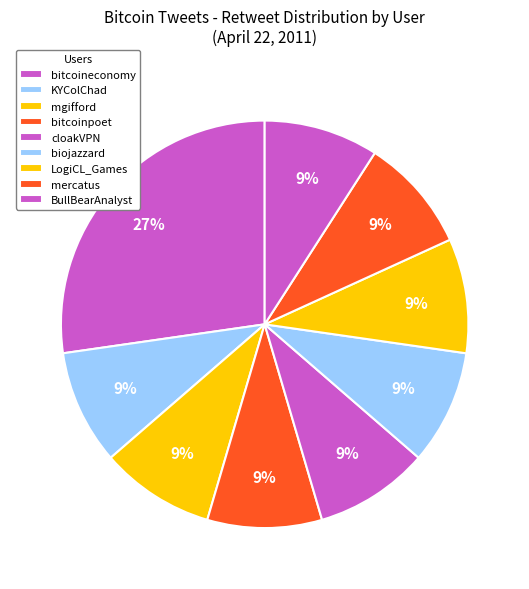

How many segments does this pie chart have?

9